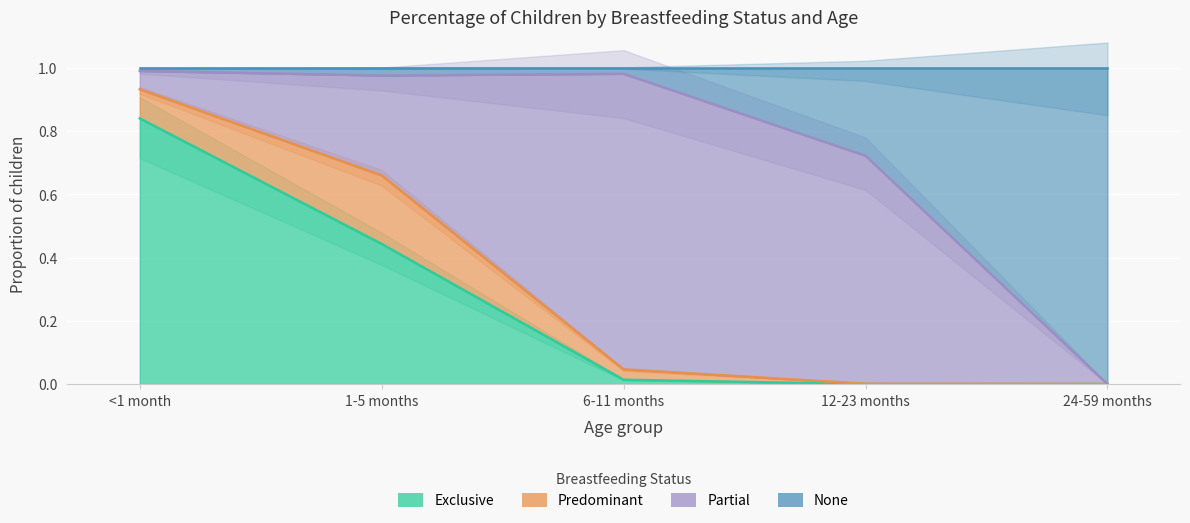

What is the spread (max minus min) of values at 12-23 months?

0.7